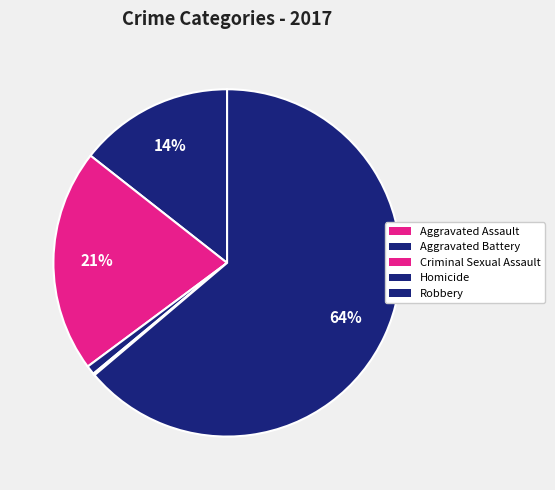

How many slices are in this pie chart?

5